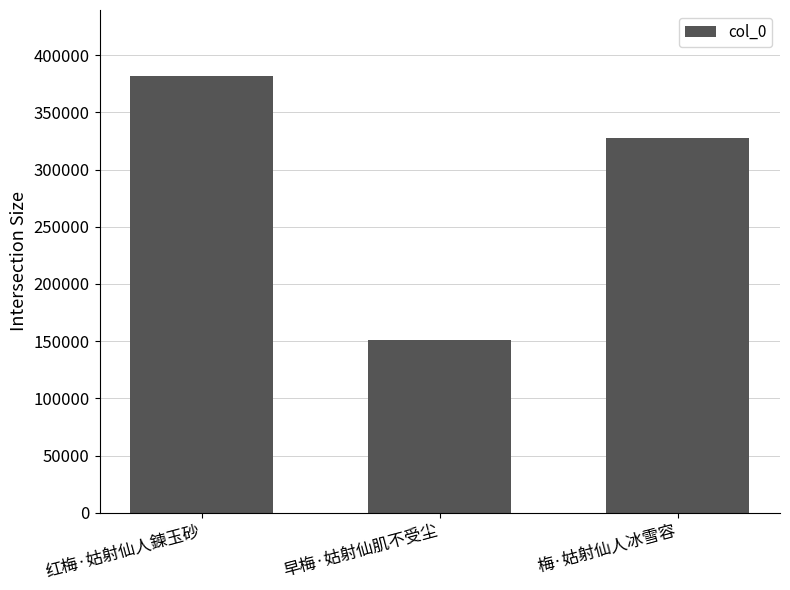

Are the bars horizontal?

No